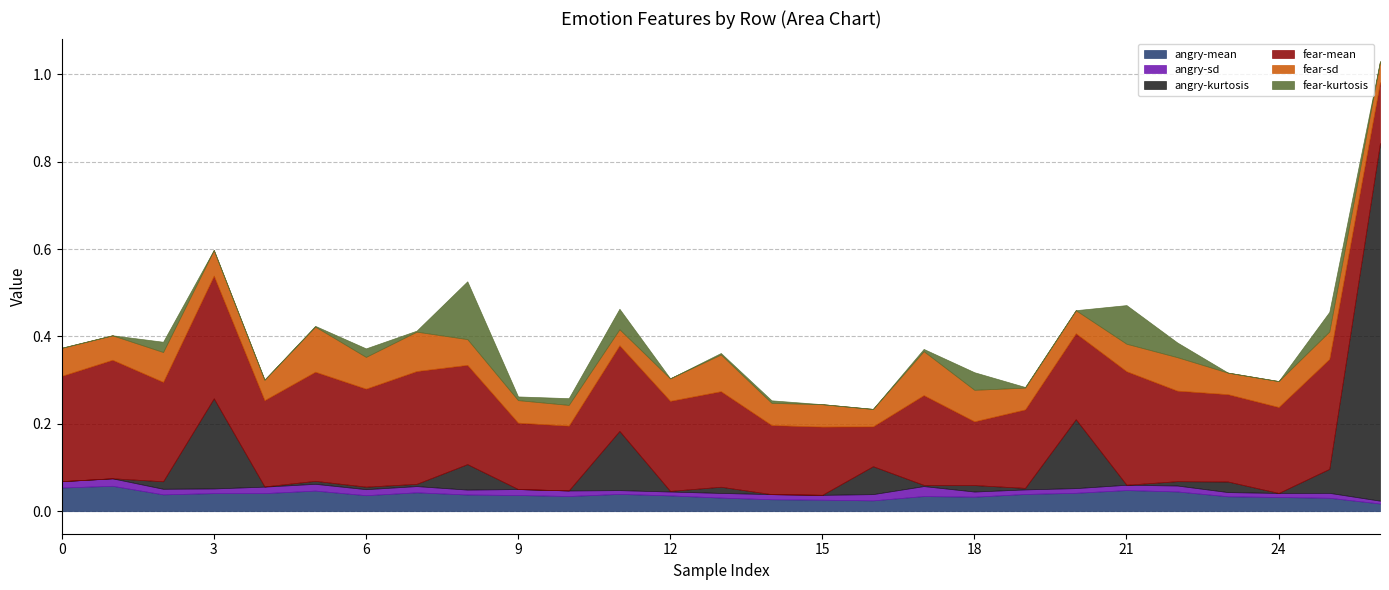

What is the spread (max minus min) of values at 0?

0.2